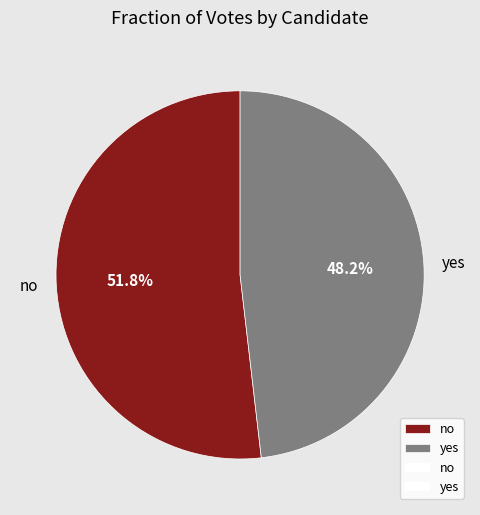

Approximately how many times larger is the value at no compared to yes?

1.1